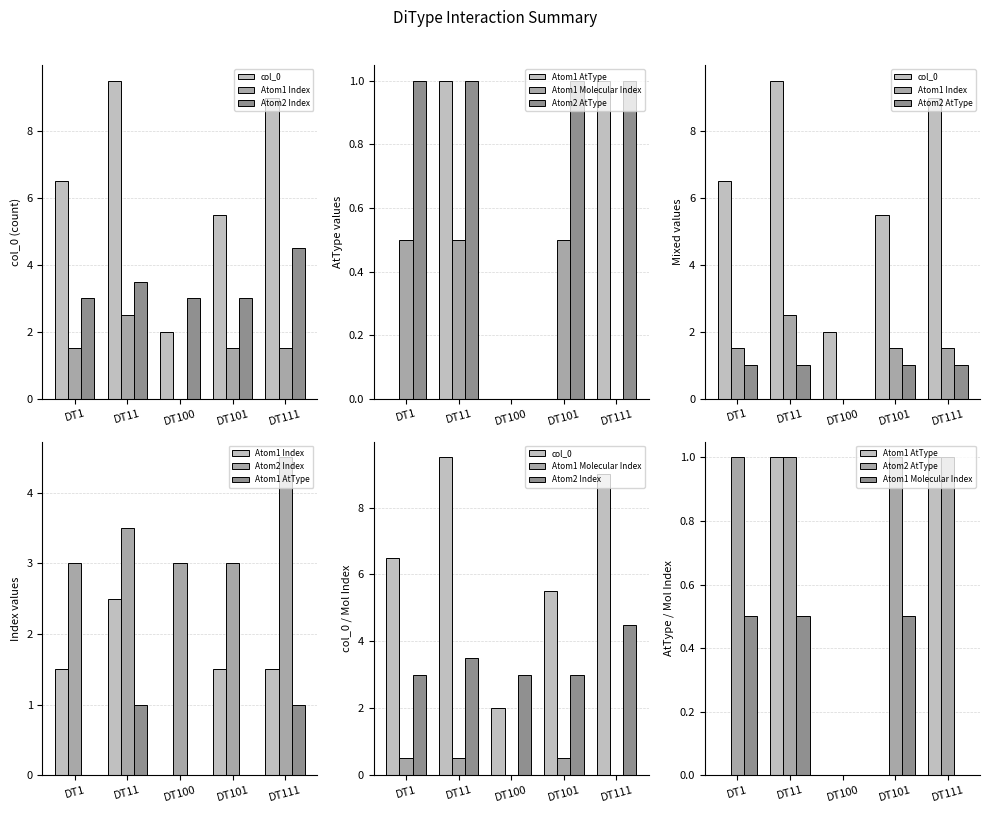

The value of Atom1 AtType at DT100 is -0.6. True or false?

False